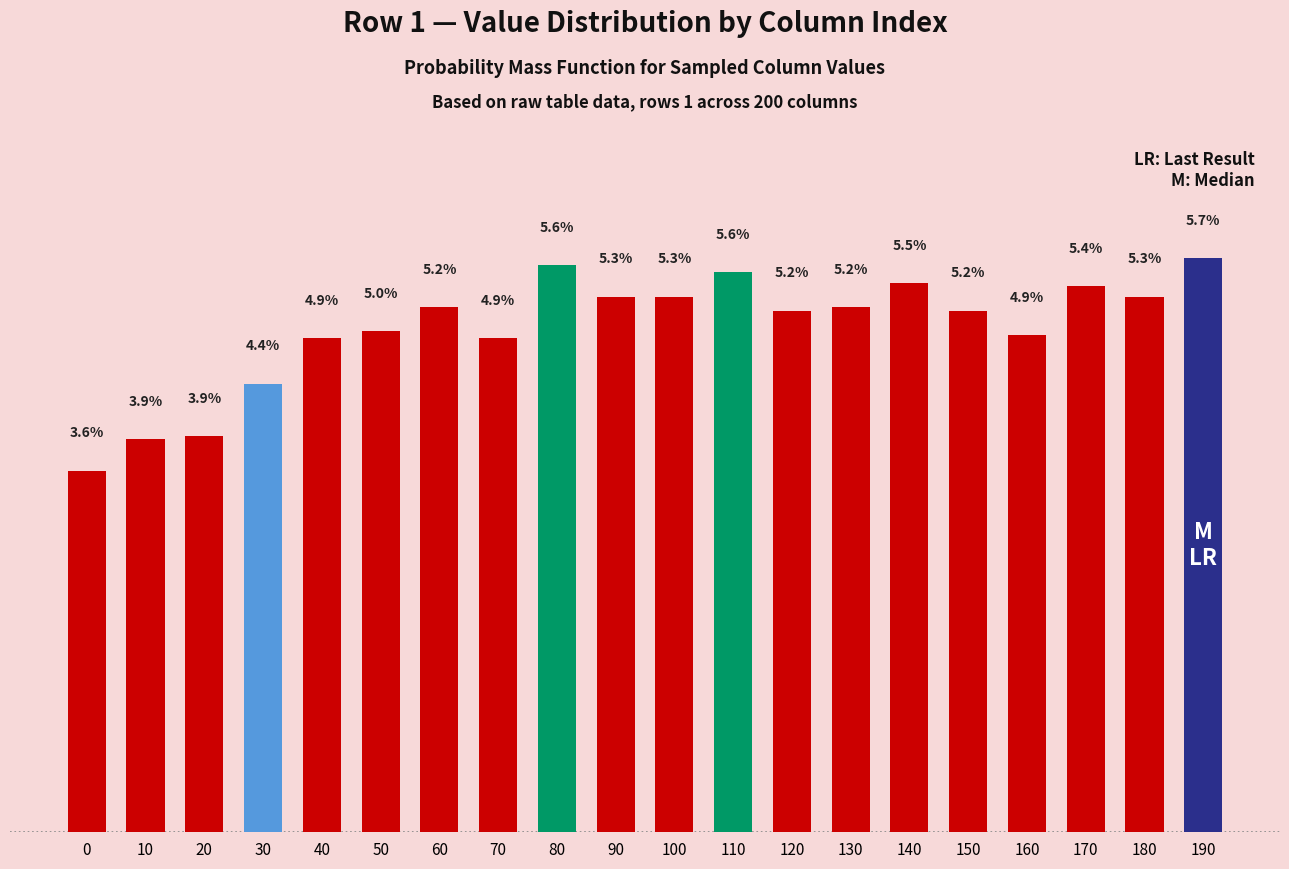

Does the chart contain any negative values?

No